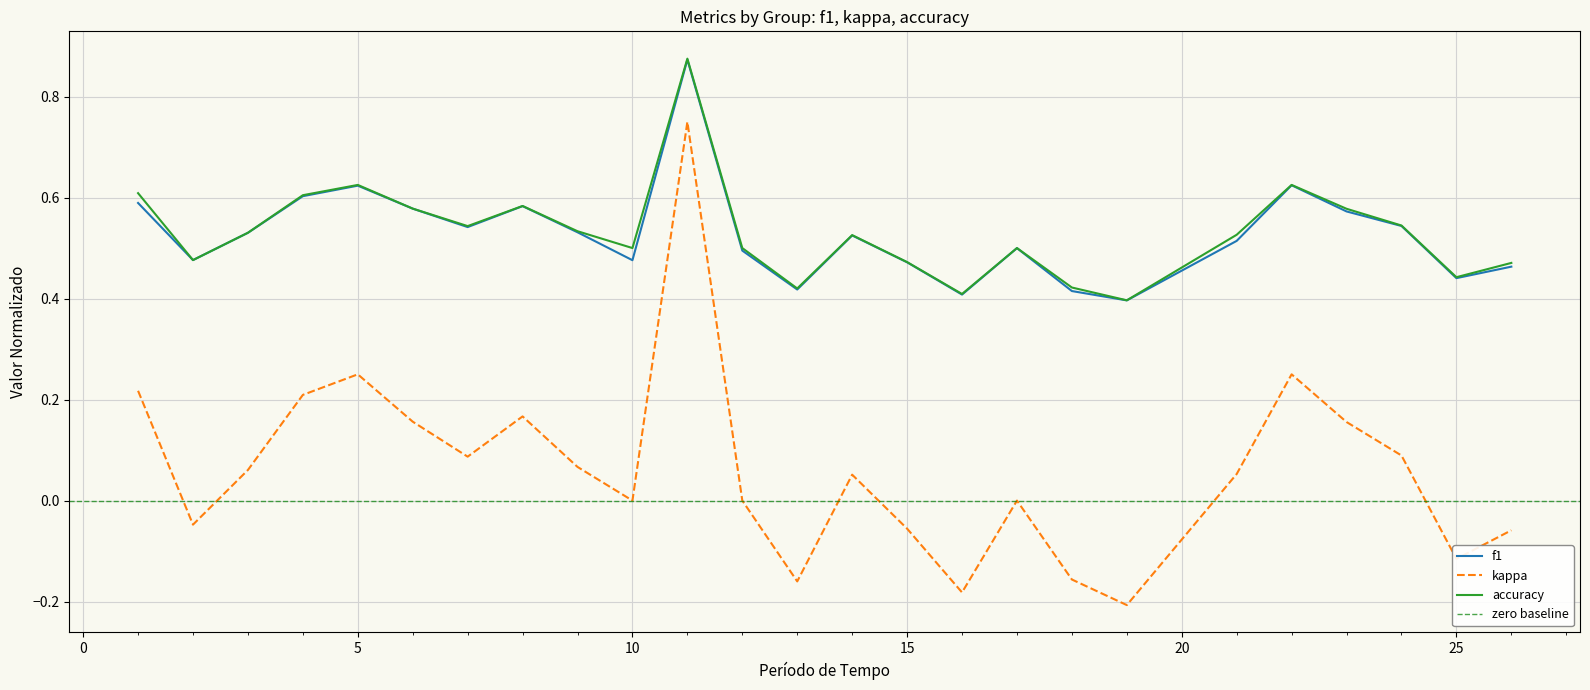

What is the smallest value displayed?

-0.2